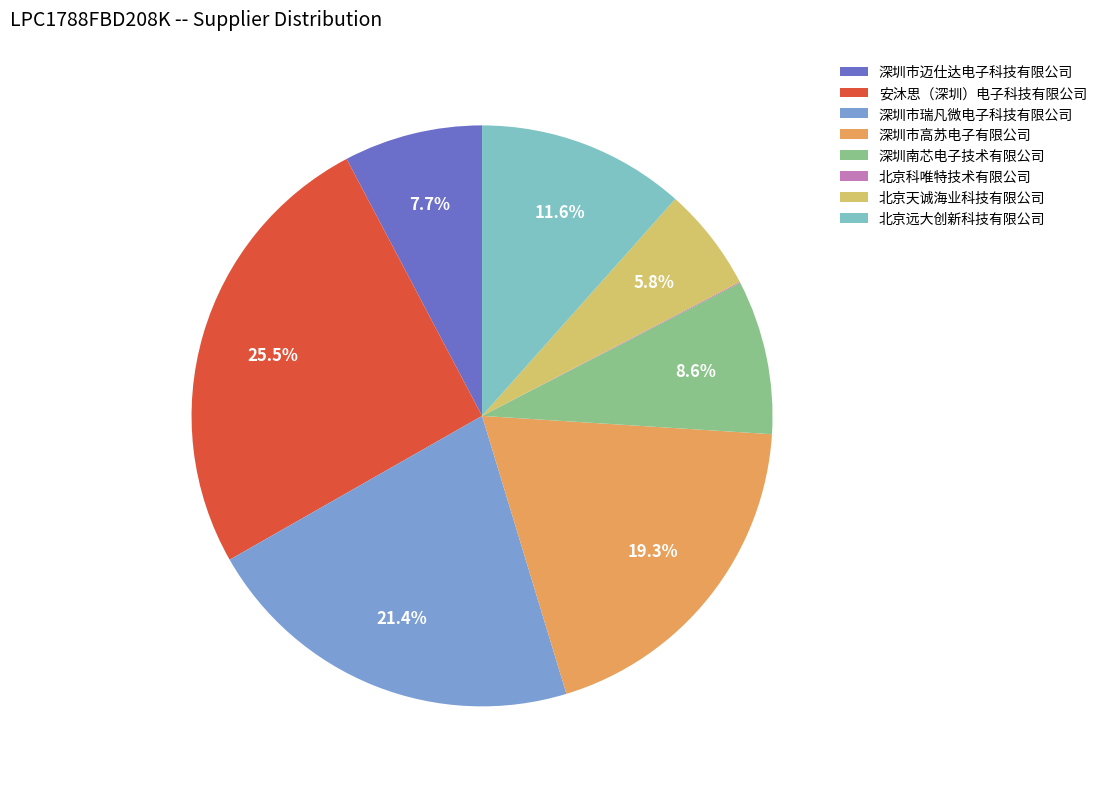

Which has a higher value, 北京远大创新科技有限公司 or 安沐思（深圳）电子科技有限公司?

安沐思（深圳）电子科技有限公司